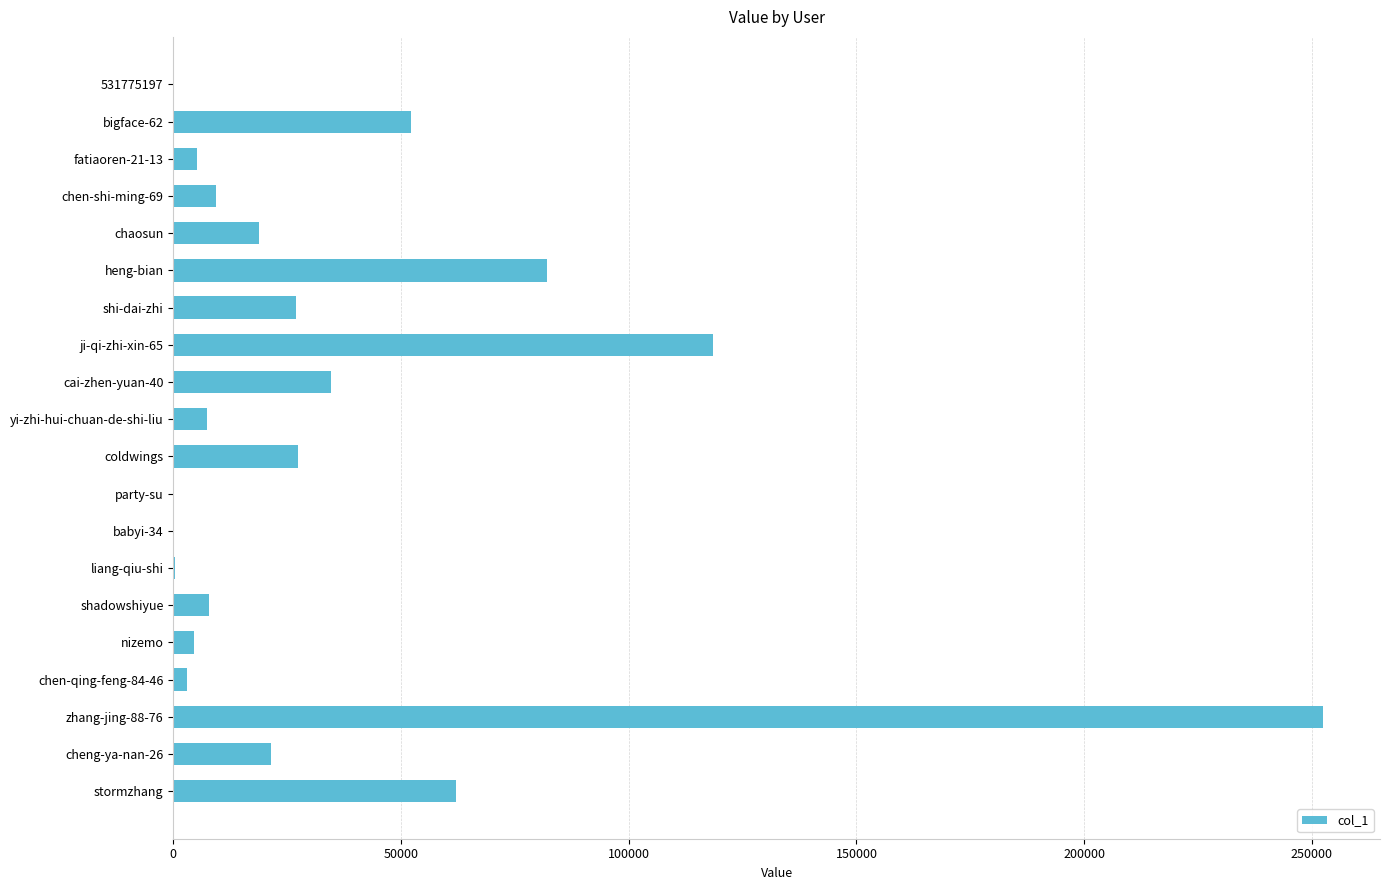

What is the sum of all values?

734039